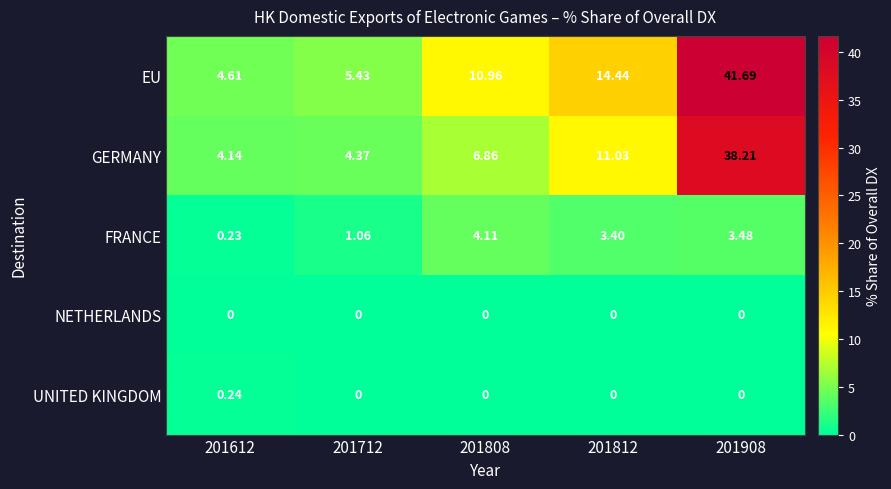

Which series changed the most between 201712 and 201812?

EU